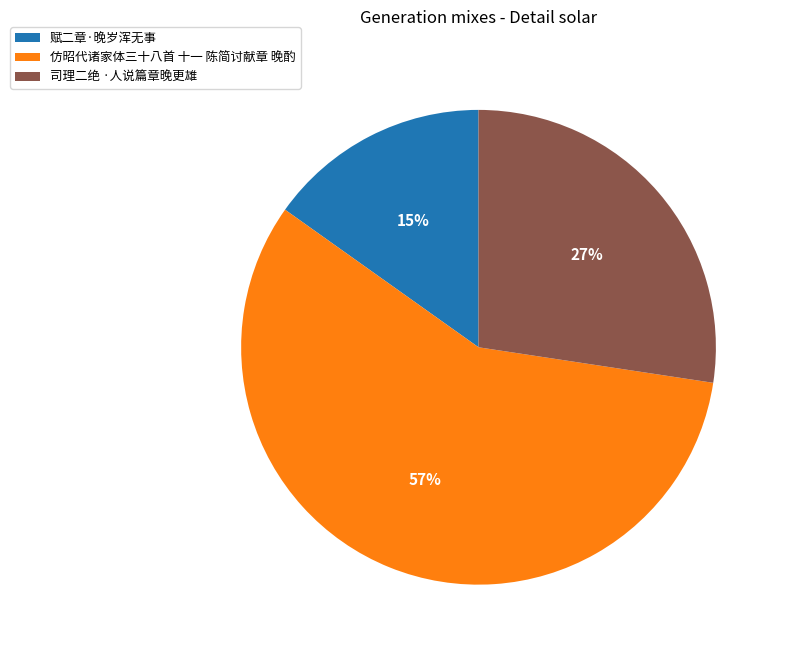

True or false: 赋二章·晚岁浑无事 accounts for 9% of the total.

False